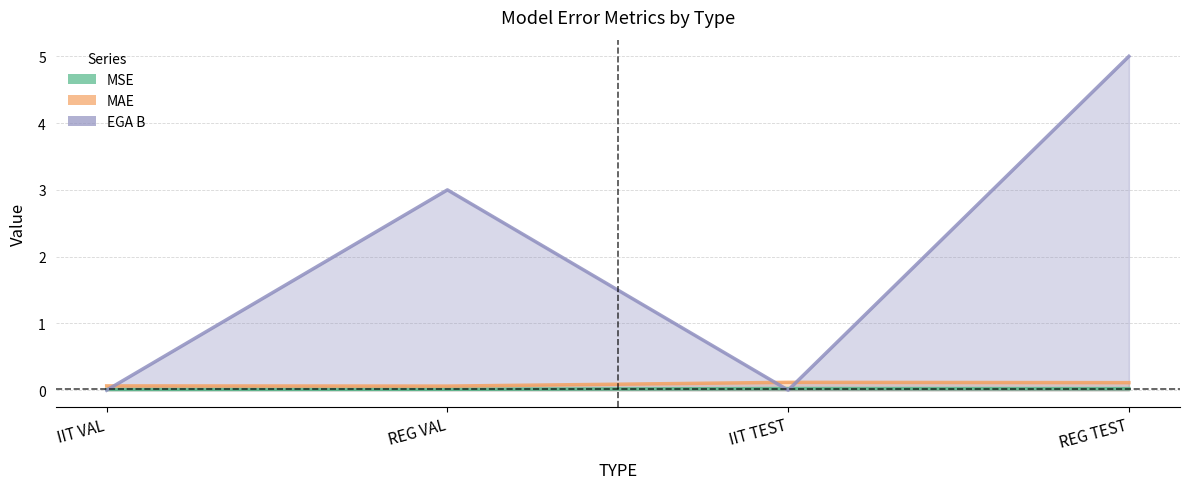

What is the difference between the maximum and minimum values in the EGA B series?

5.0